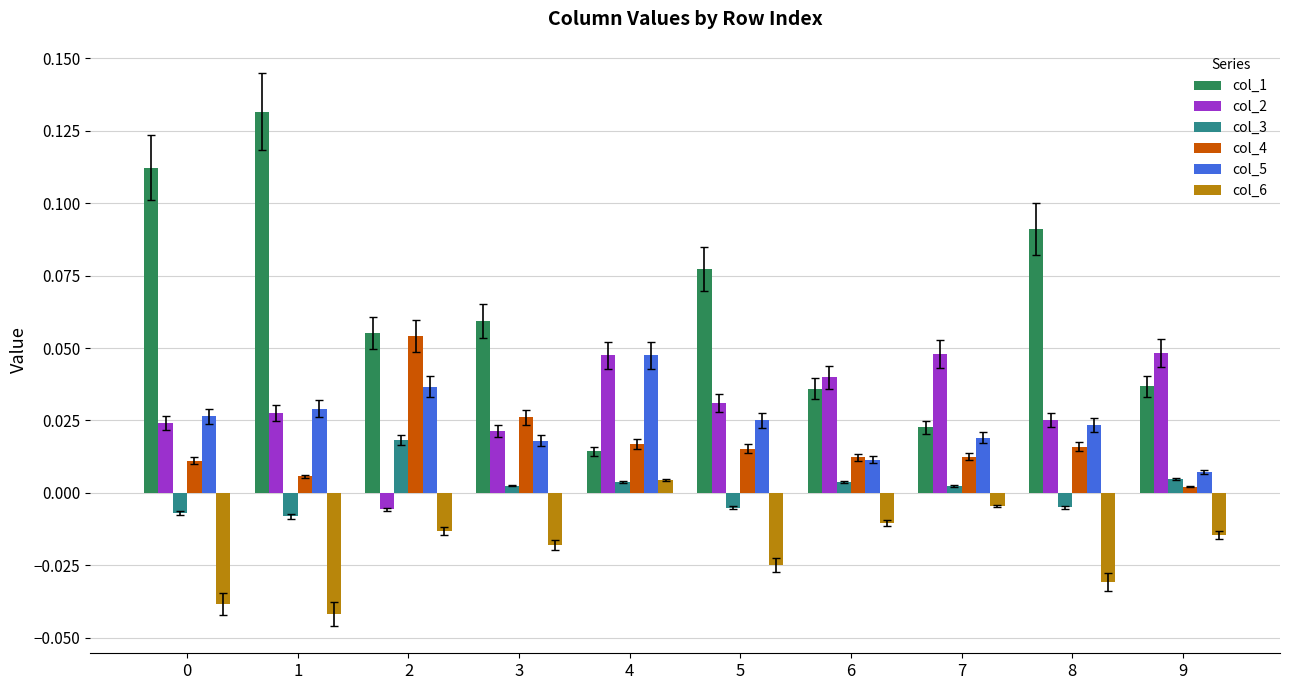

Which category has the highest value in the col_5 series?

4